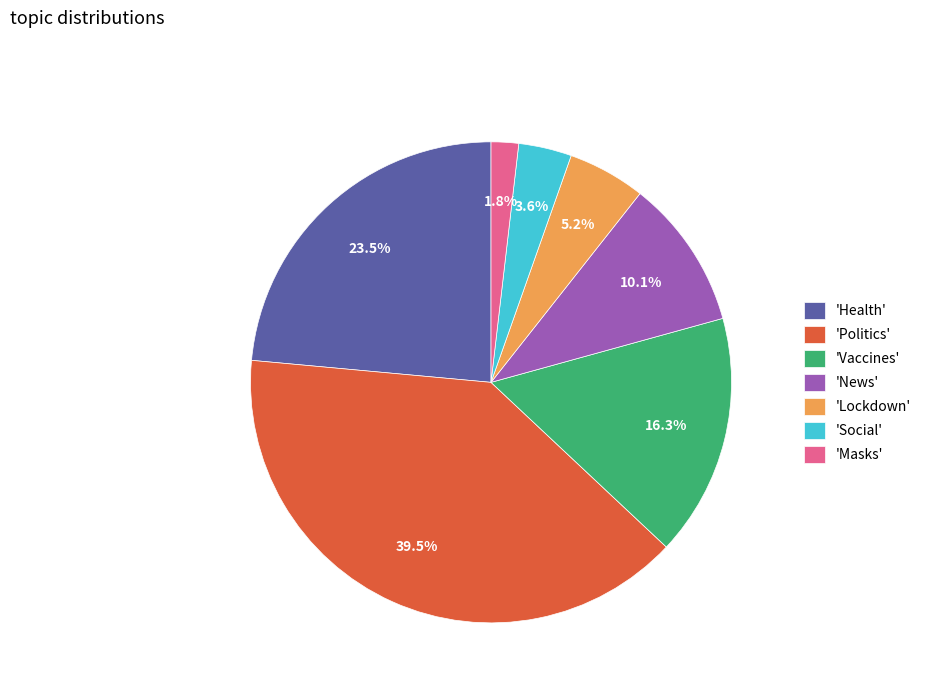

Which has a higher value, 'Health' or 'Lockdown'?

'Health'